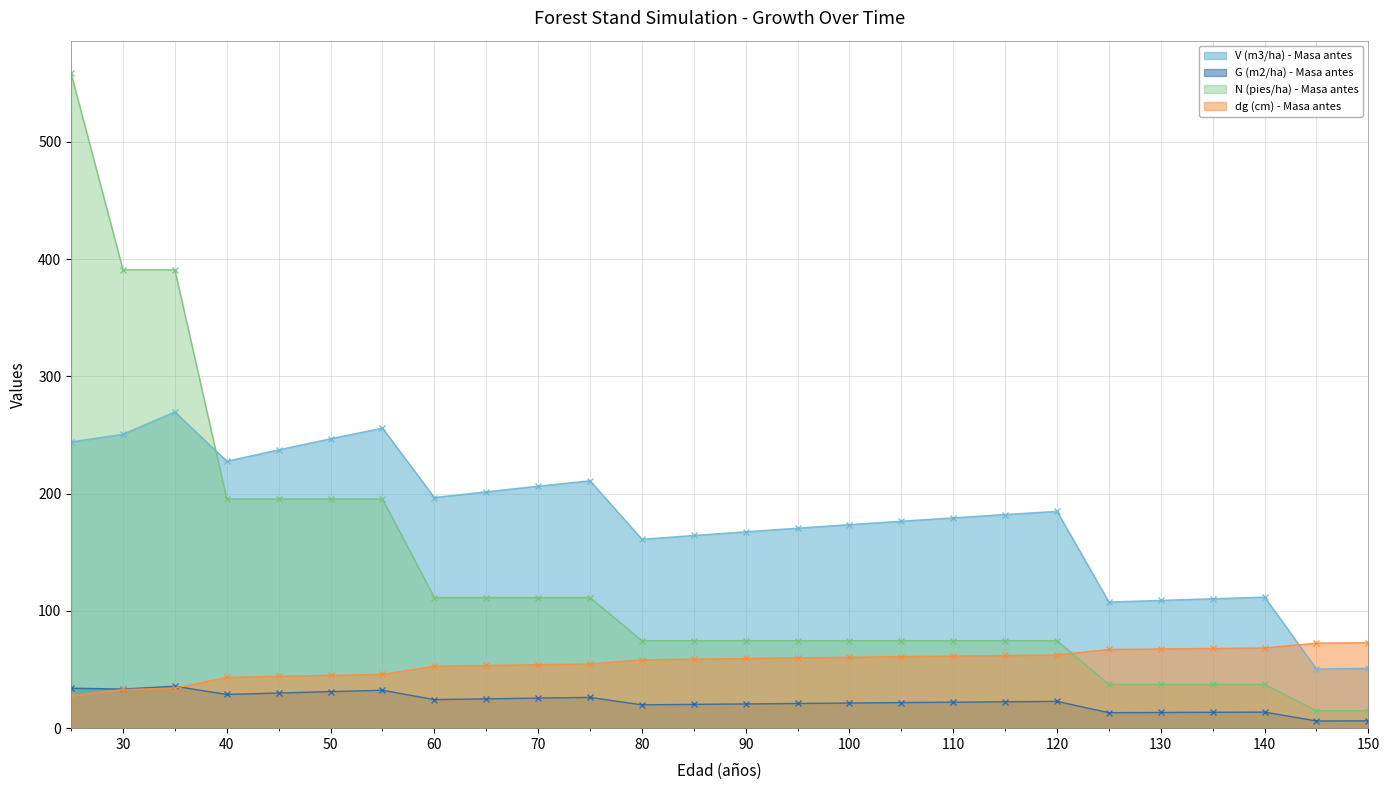

List the series in order of their peak value, lowest first.

G (m2/ha) - Masa antes, dg (cm) - Masa antes, V (m3/ha) - Masa antes, N (pies/ha) - Masa antes